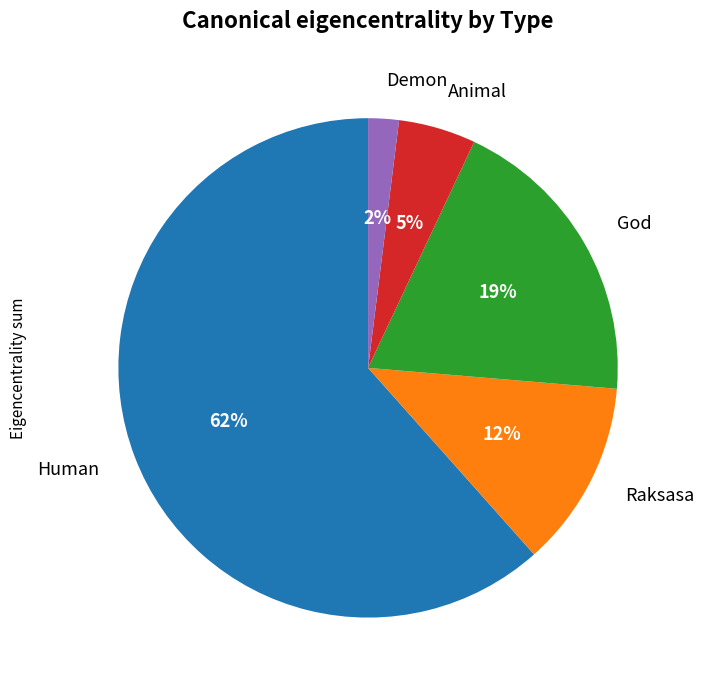

Does Raksasa represent more than half of the total?

No